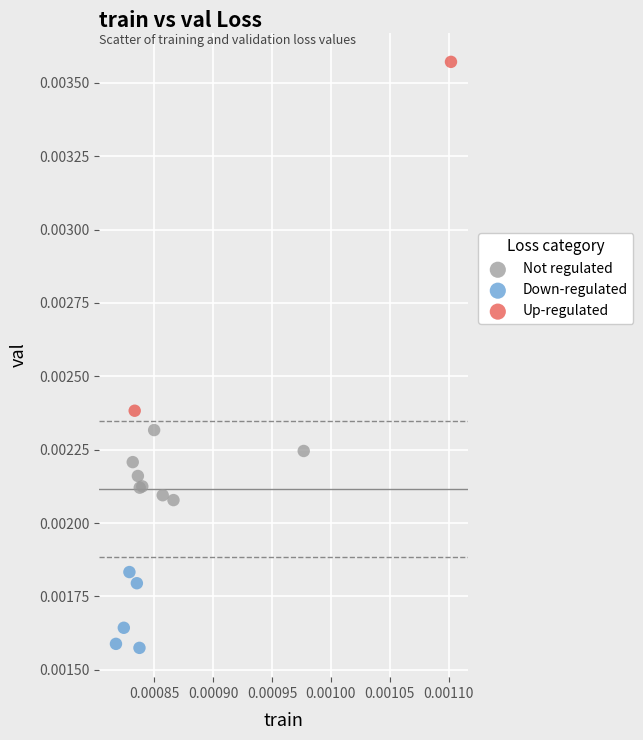

What are all the series names shown in the legend?

Not regulated, Down-regulated, Up-regulated